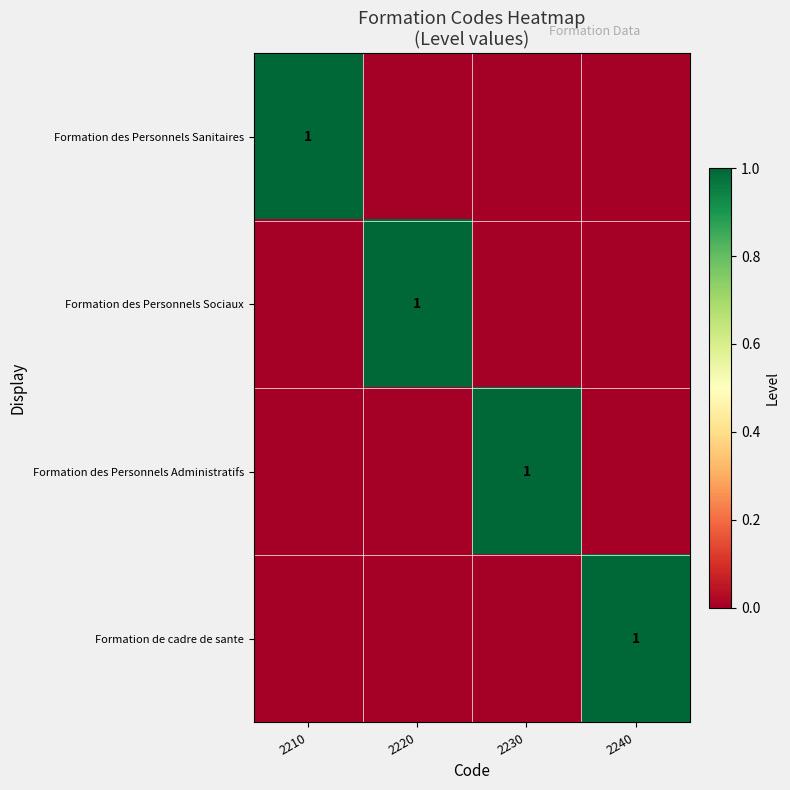

How many data points does each series have?

4